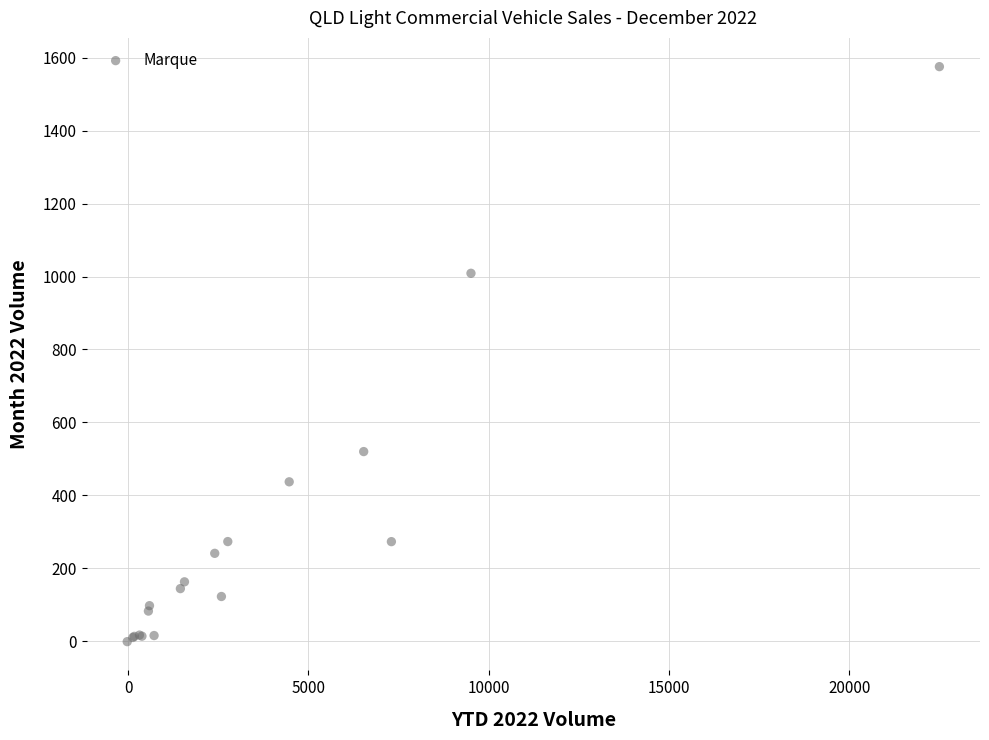

What Y value in the scatter plot is closest to 787?

1008.9